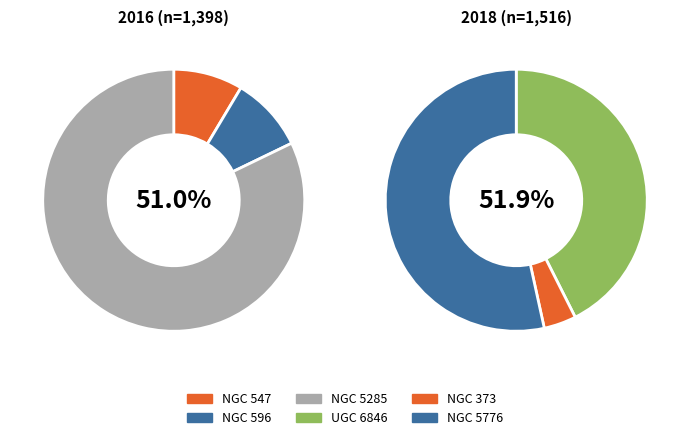

To the nearest percent, what is the difference between the NGC 5776 and UGC 6846 slice percentages?

7%